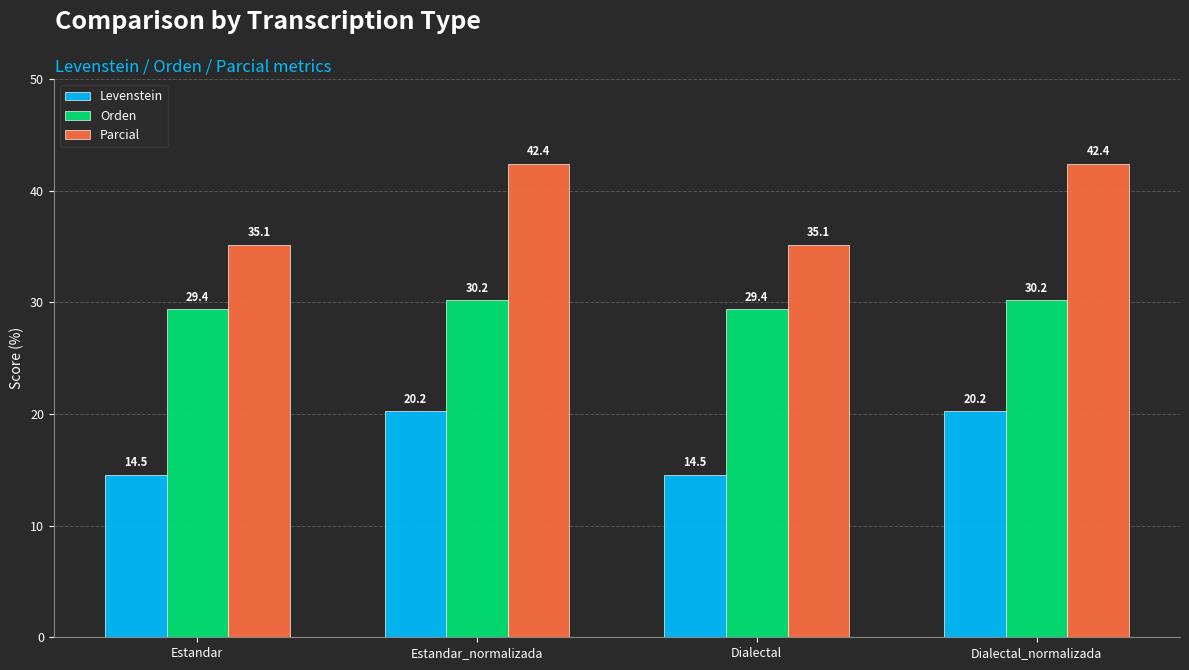

What is the difference between the highest and lowest values at Dialectal?

20.6